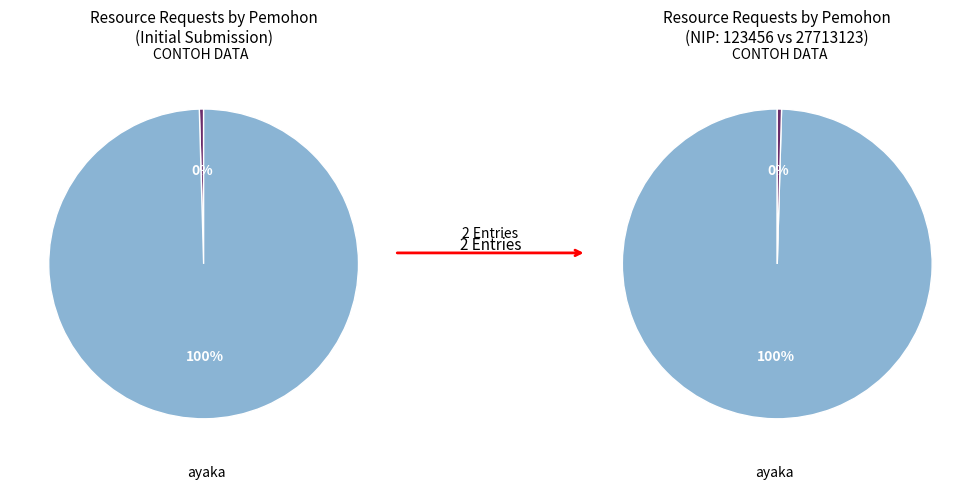

Is the sum of CONTOH DATA and ayaka greater than half?

Yes